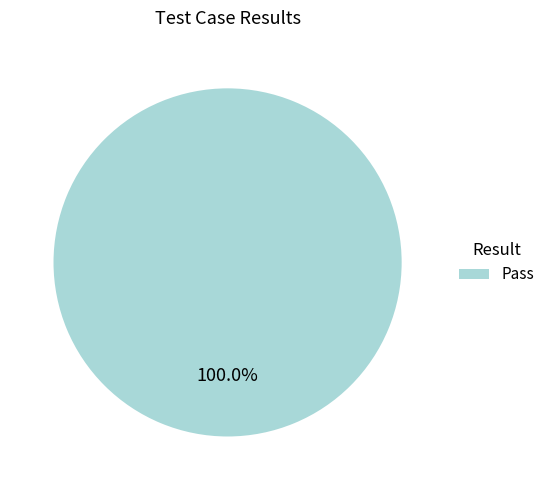

Rank the categories by value from highest to lowest.

Pass